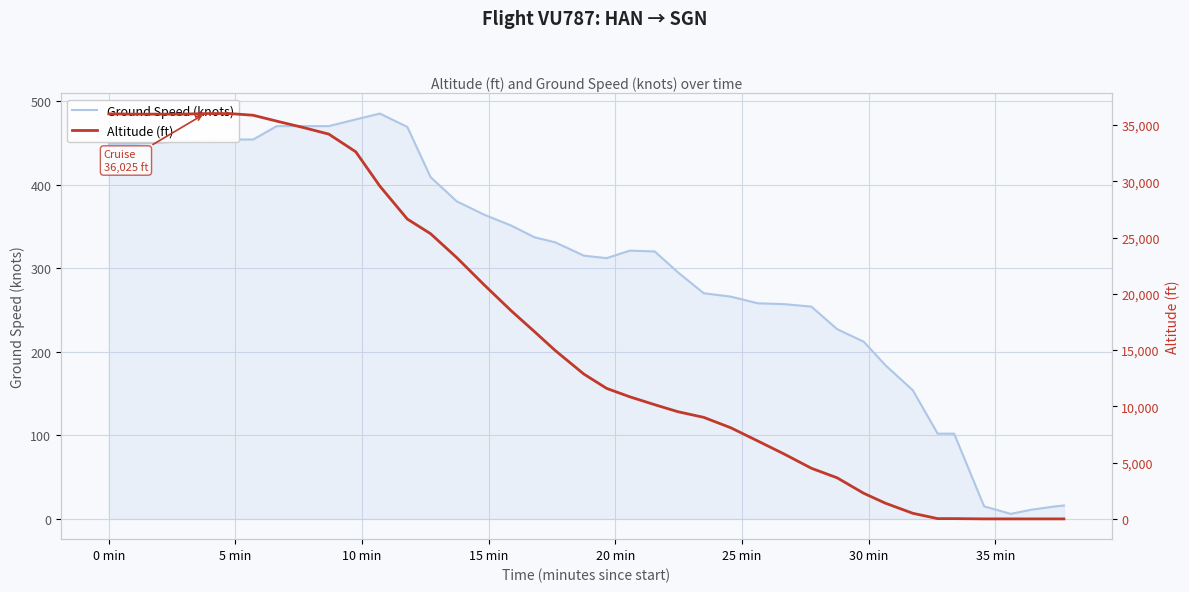

What is the highest value of the Ground Speed (knots) series?

485